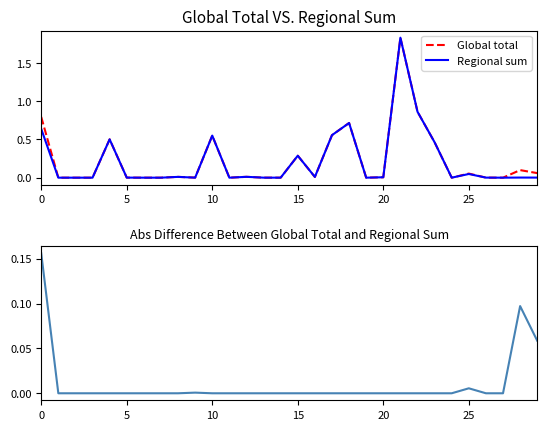

Which has a higher value, 26 or 18?

18